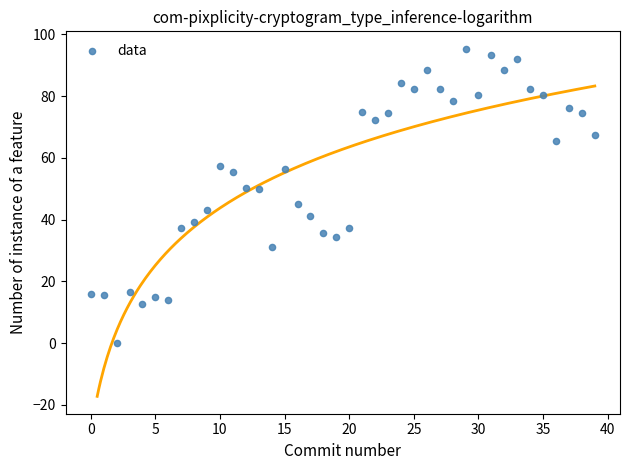

What is the range of Y values (max minus min)?

95.4